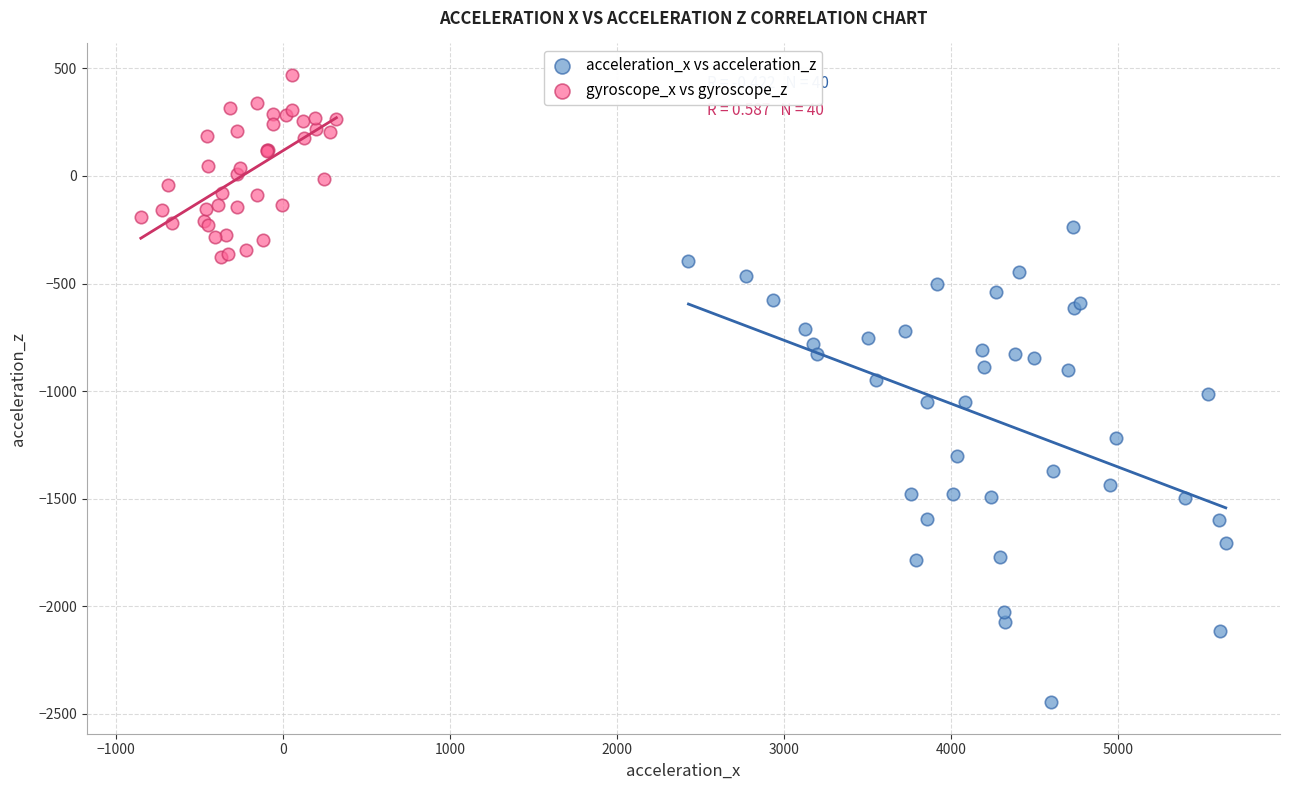

Which series reaches the maximum Y coordinate?

gyroscope_x vs gyroscope_z